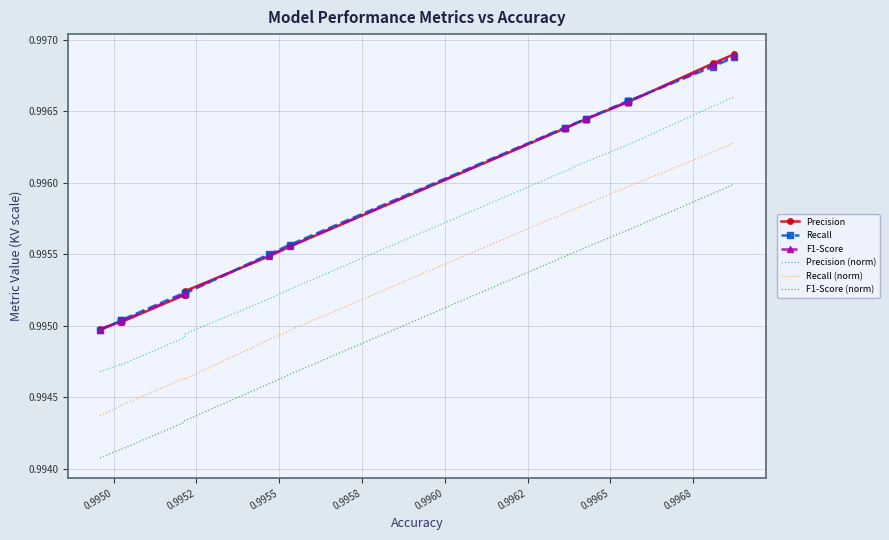

Count the Precision values in the range 0 to 1.

20